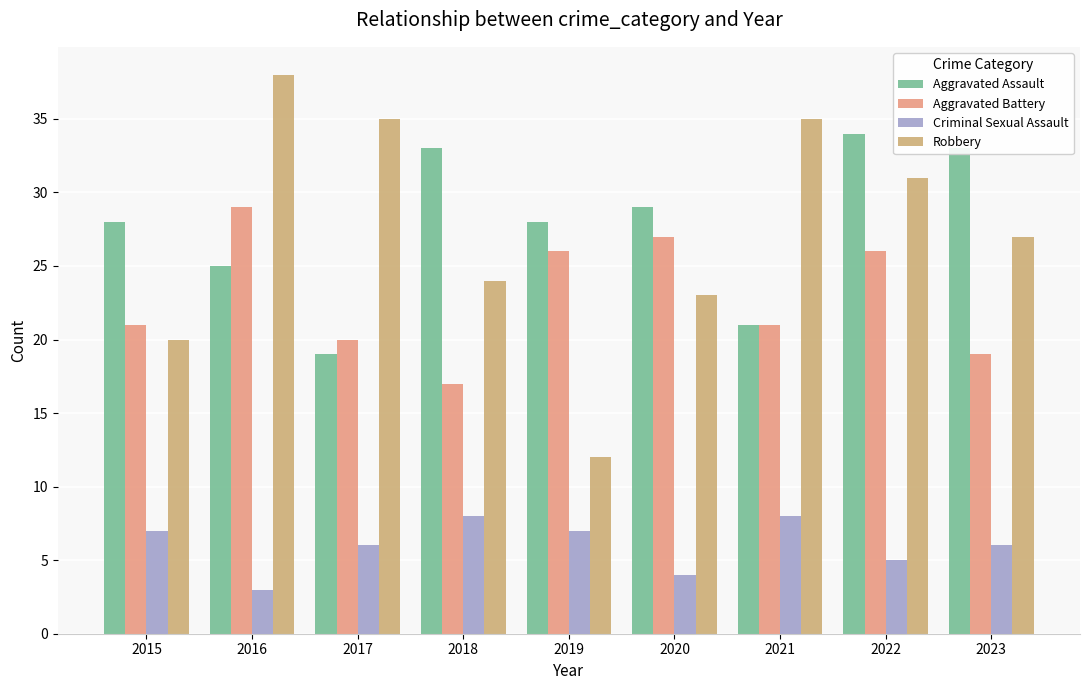

The Aggravated Battery series shows 11 at 2017. True or false?

False